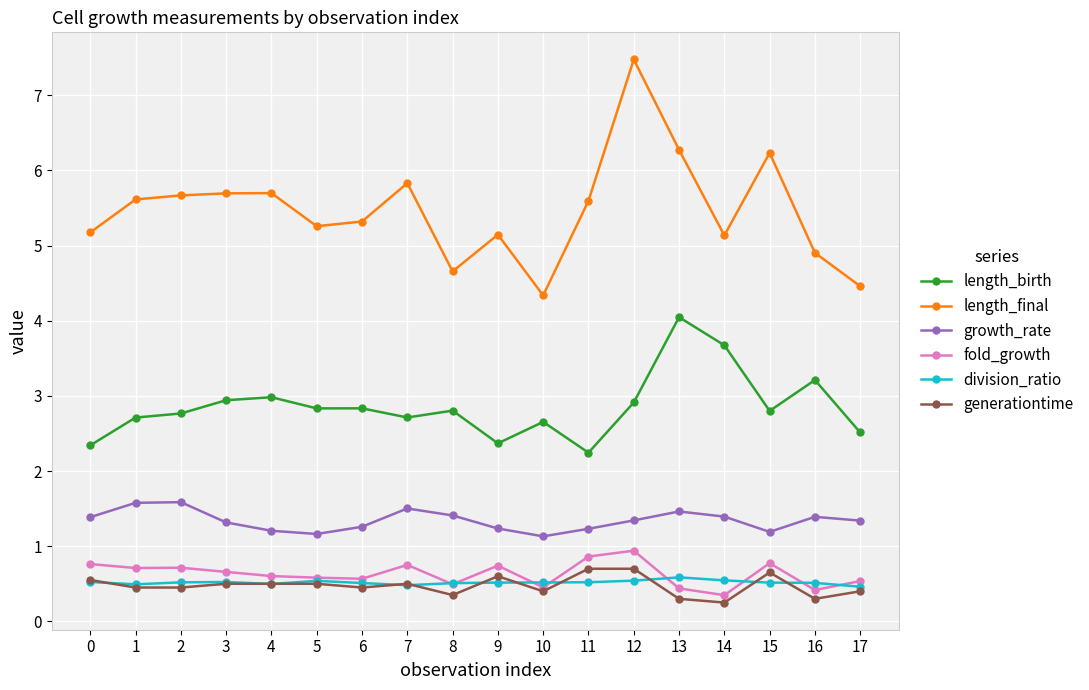

What is the difference between the highest and lowest values at 0?

4.7